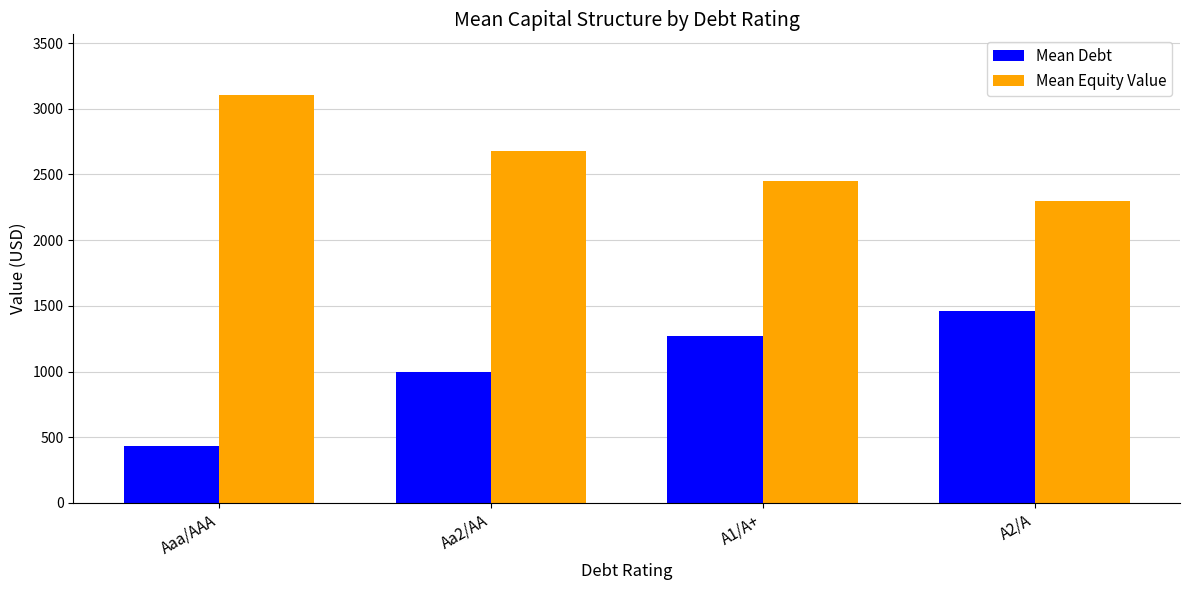

Rank the series at A1/A+ from highest to lowest value.

Mean Equity Value, Mean Debt